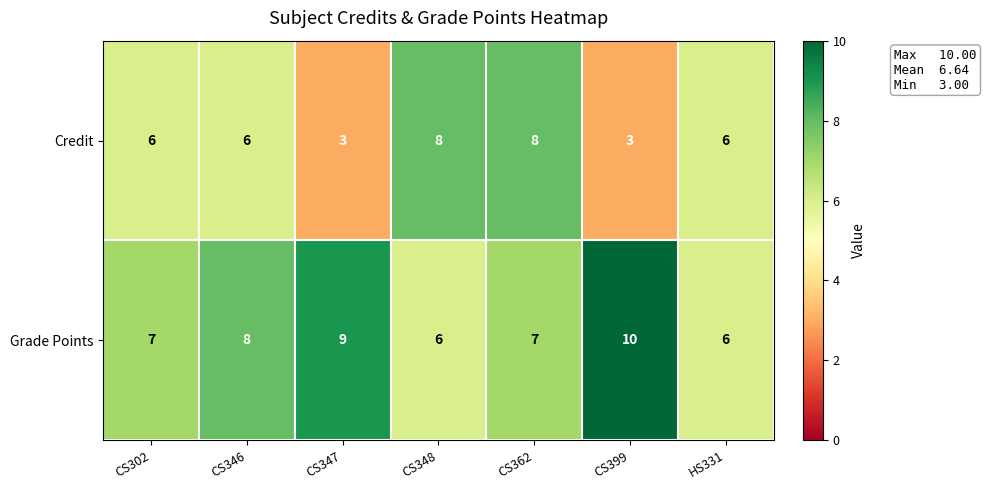

What value does the Credit series have at HS331?

6